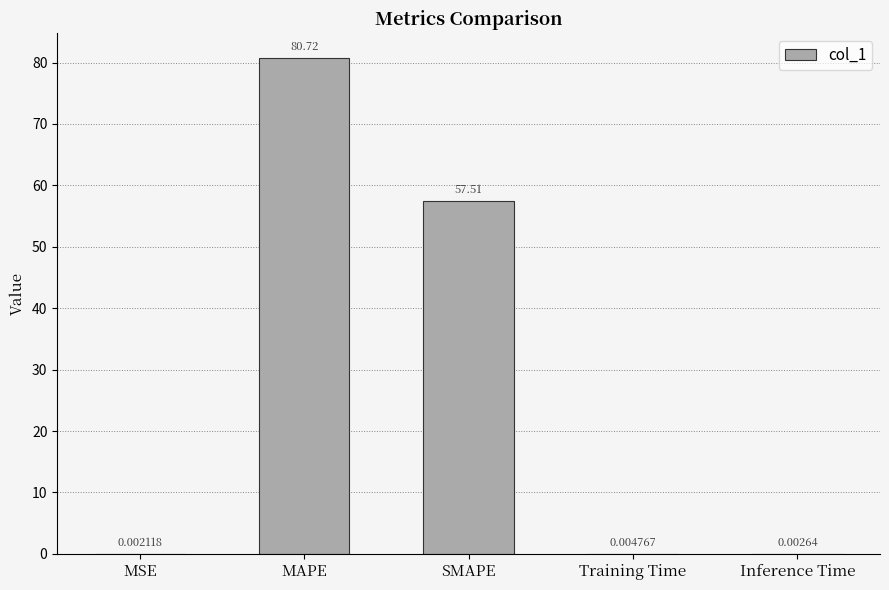

What is the change in value from MSE to SMAPE?

+57.5